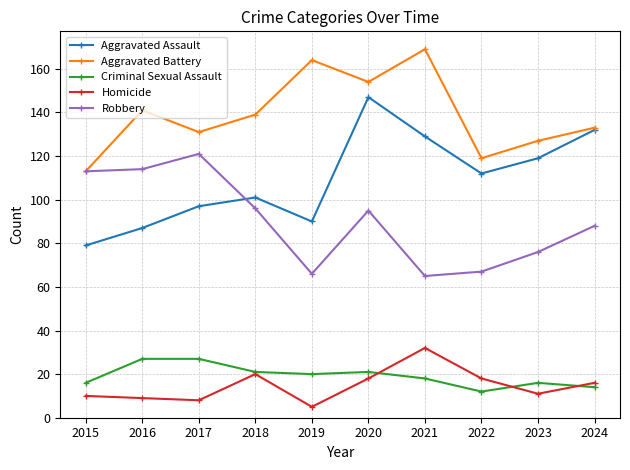

True or false: Robbery and Criminal Sexual Assault intersect in this chart.

False